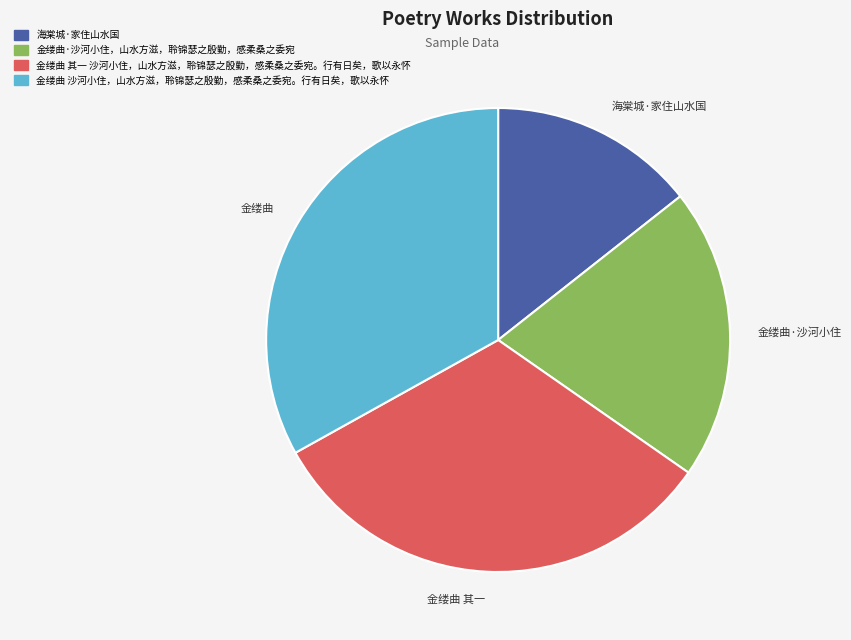

What is the largest slice in the pie chart?

金缕曲